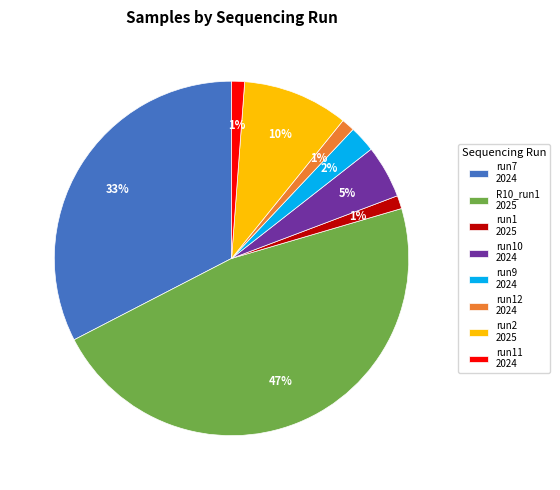

Which has a higher value, R10_run1 2025 or run11 2024?

R10_run1 2025